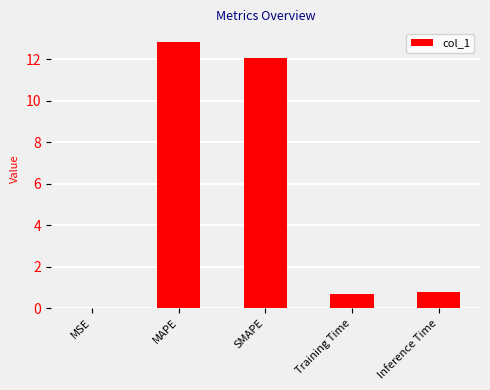

Is it true that the value at Inference Time is 0.8?

True